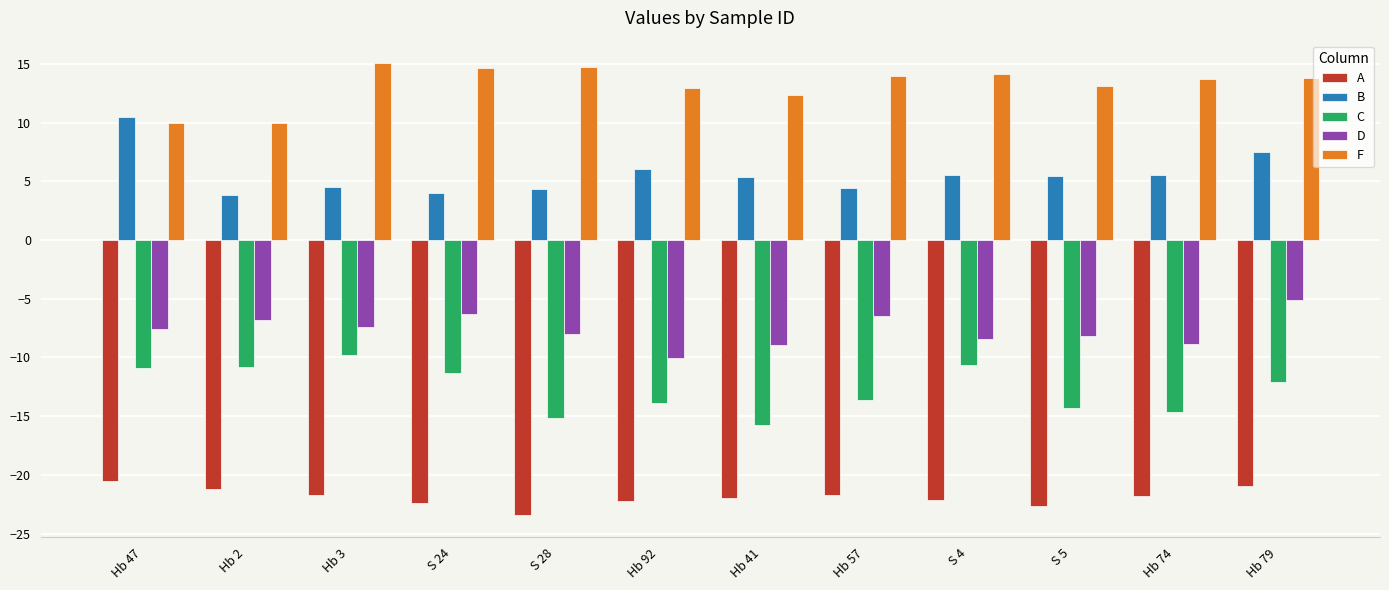

What is the label of the 10th bar from the right?

Hb 3